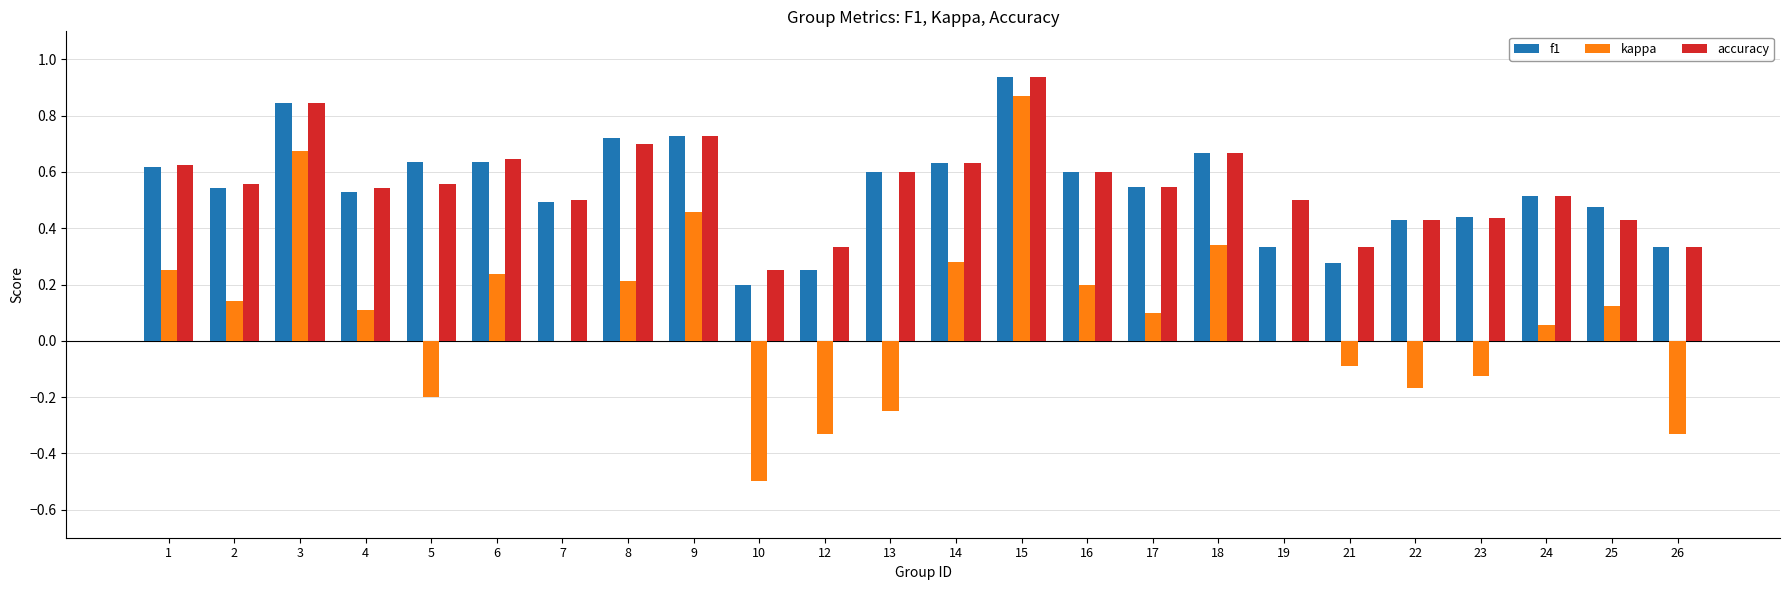

Is the value of f1 at 23 greater than the value of accuracy at 14?

No